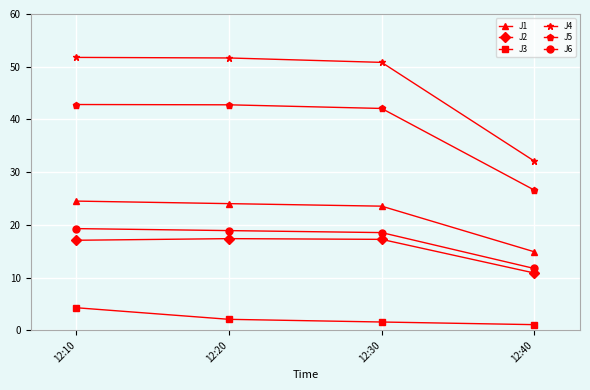

True or false: J4 and J2 cross at least once.

False